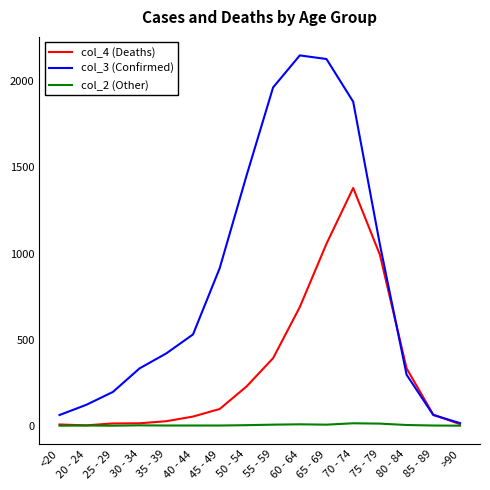

Rank the series by their maximum value, from lowest to highest.

col_2 (Other), col_4 (Deaths), col_3 (Confirmed)